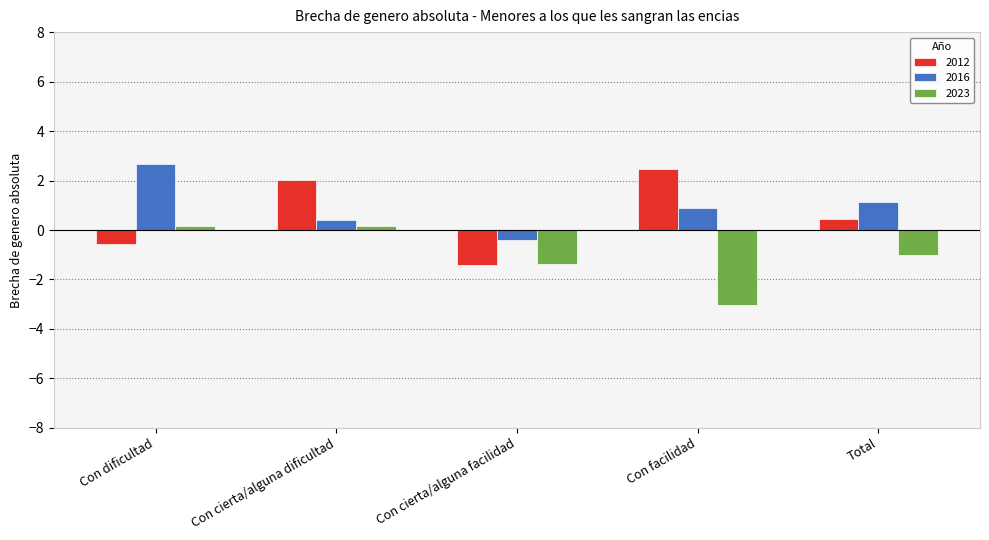

How many groups of bars are there?

5